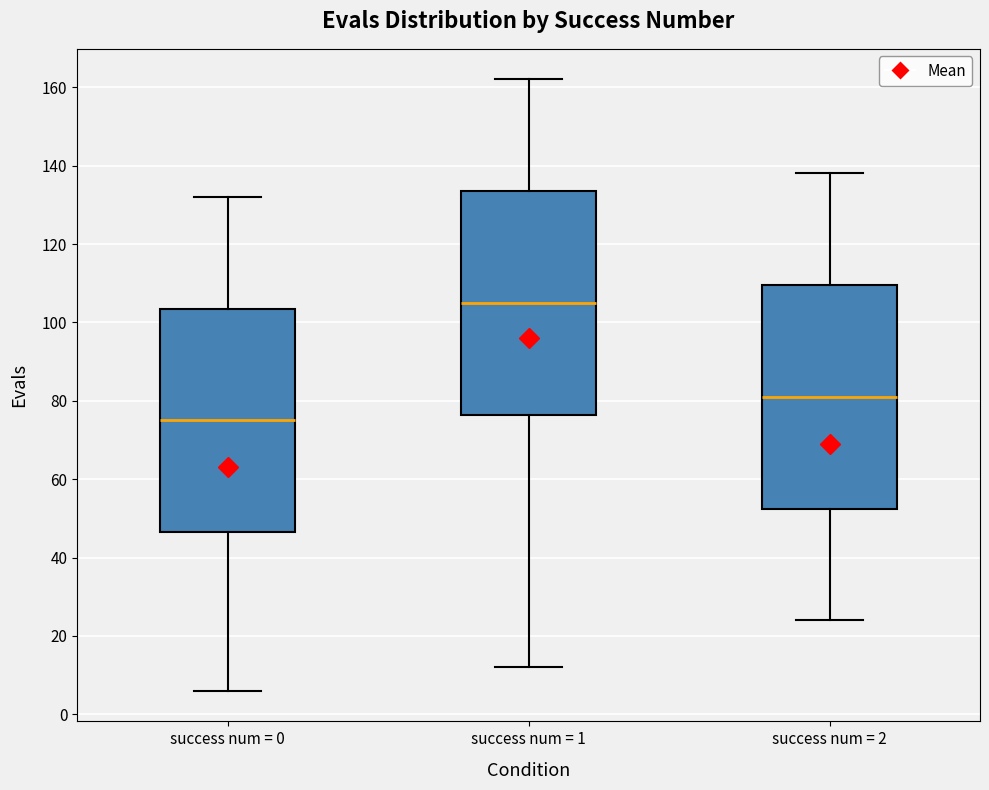

Reading left to right, read every box against the y-axis: the position of its median line, the range the box covers, and the ends of its whiskers. The values are not printed on the chart, so give them approximately, as read against the axis.

success num = 0: median 76, box 46 to 104, whiskers 6 to 132
success num = 1: median 106, box 76 to 134, whiskers 12 to 162
success num = 2: median 82, box 52 to 110, whiskers 24 to 138